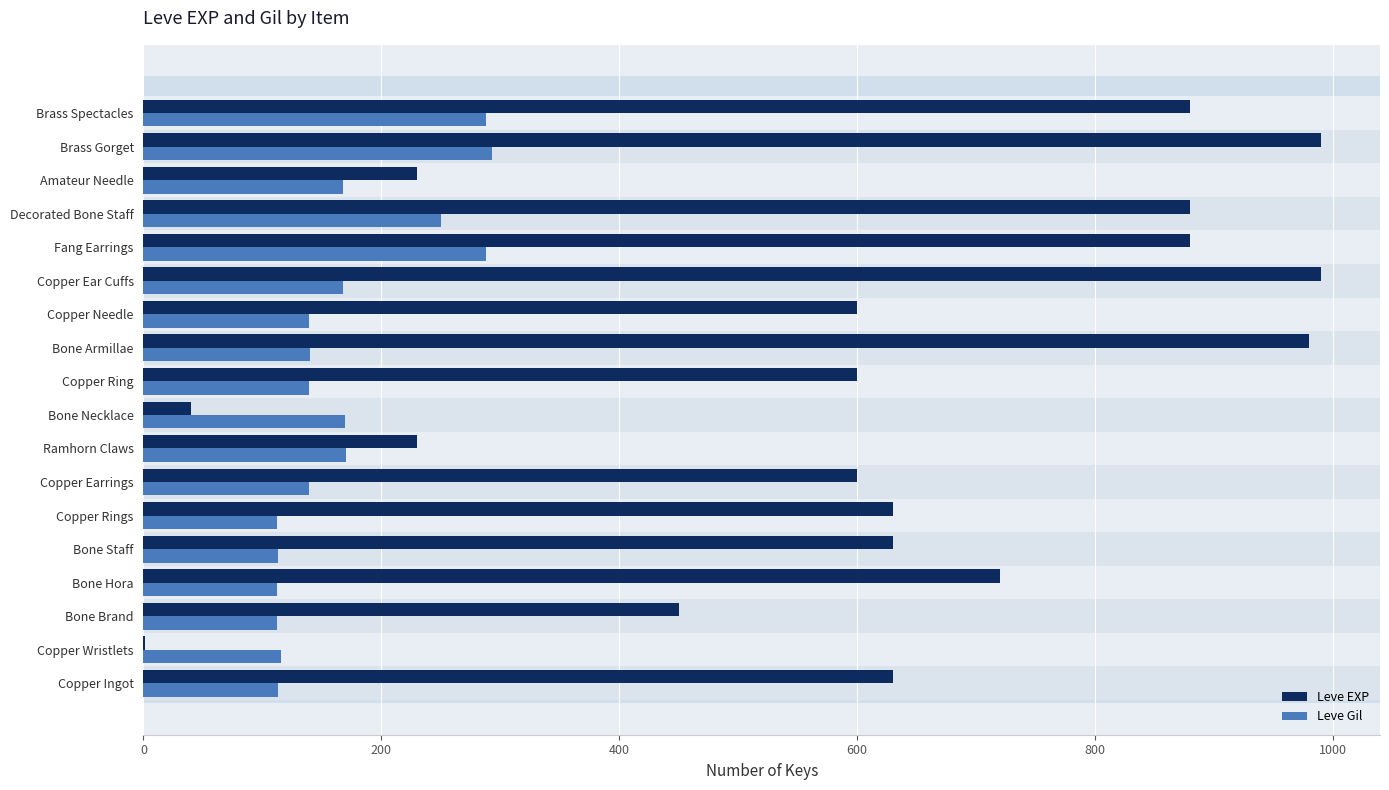

What value does the Leve EXP series have at Copper Needle?

600